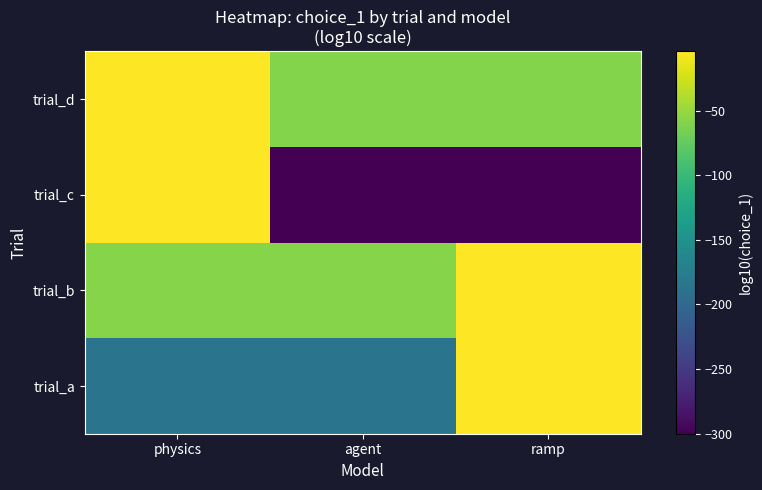

Reading left to right, extract all data points from this chart.

trial_a: physics=-186.7	agent=-186.7	ramp=-4.1
trial_b: physics=-58.3	agent=-58.3	ramp=-5.0
trial_c: physics=-4.3	agent=-300.0	ramp=-300.0
trial_d: physics=-5.1	agent=-58.7	ramp=-58.7